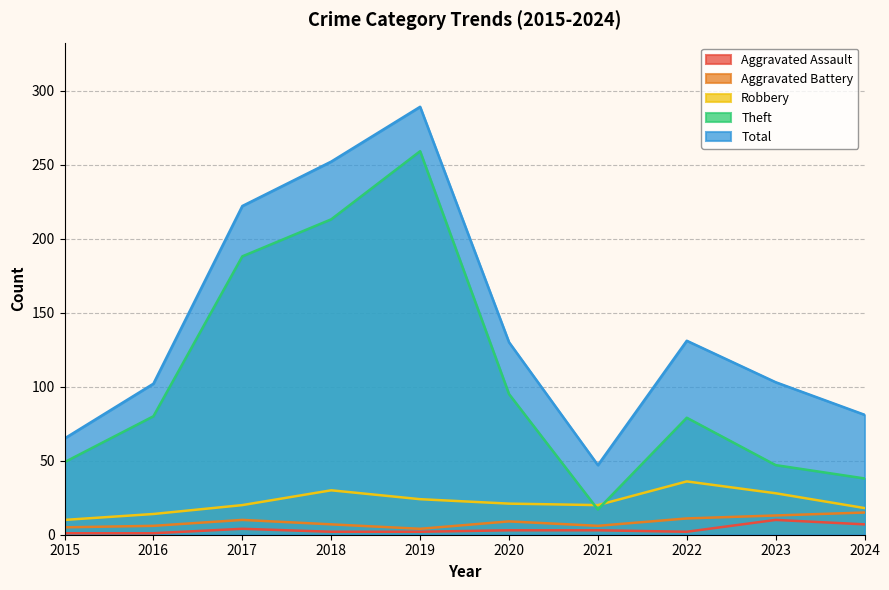

Which series has the largest total across all categories?

Total